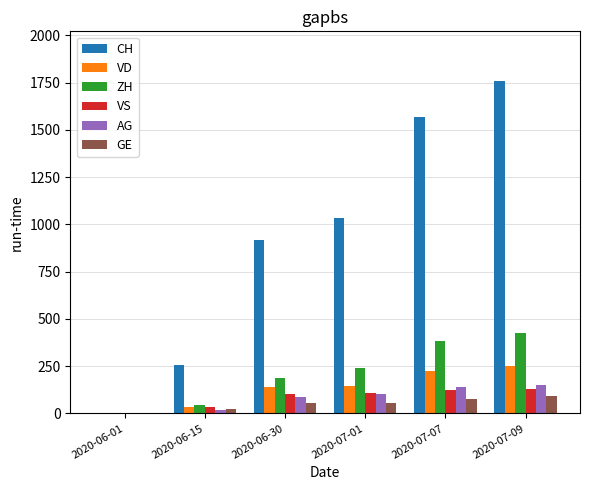

What are all the series names shown in the legend?

CH, VD, ZH, VS, AG, GE